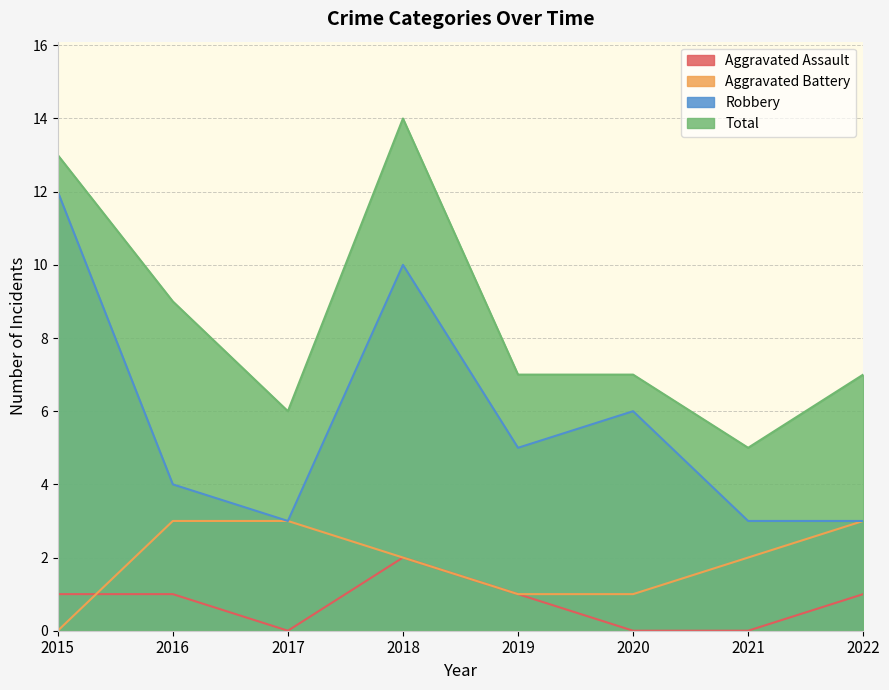

Reading right to left, transcribe all the data shown in this chart.

Aggravated Assault: 2022=1	2021=0	2020=0	2019=1	2018=2	2017=0	2016=1	2015=1
Aggravated Battery: 2022=3	2021=2	2020=1	2019=1	2018=2	2017=3	2016=3	2015=0
Robbery: 2022=3	2021=3	2020=6	2019=5	2018=10	2017=3	2016=4	2015=12
Total: 2022=7	2021=5	2020=7	2019=7	2018=14	2017=6	2016=9	2015=13